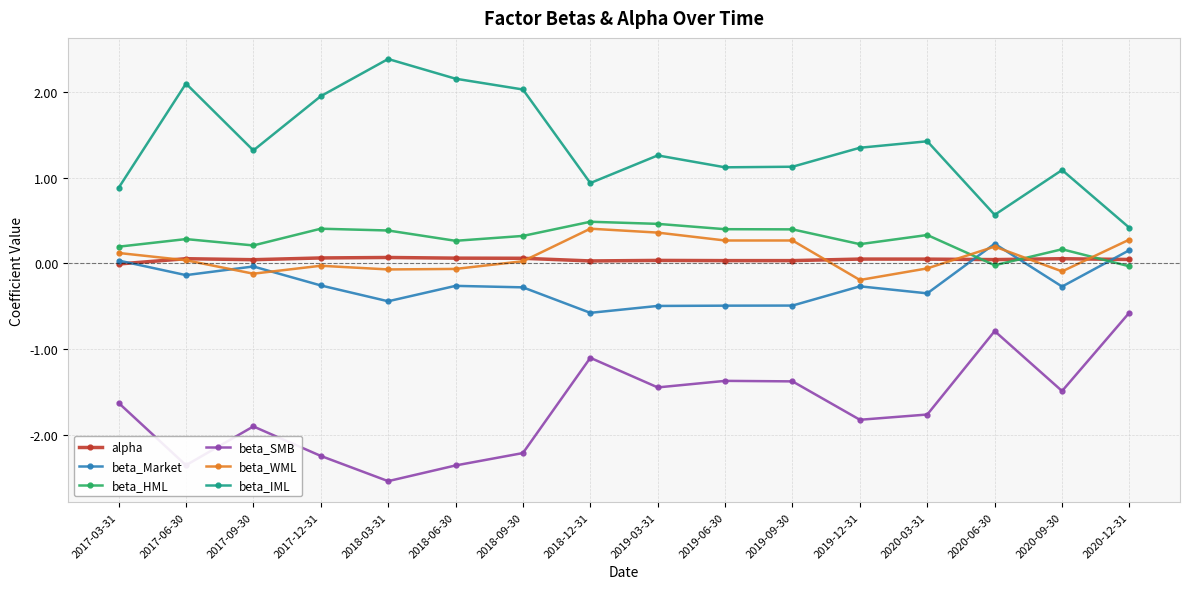

At which label does beta_SMB reach its peak?

2020-12-31